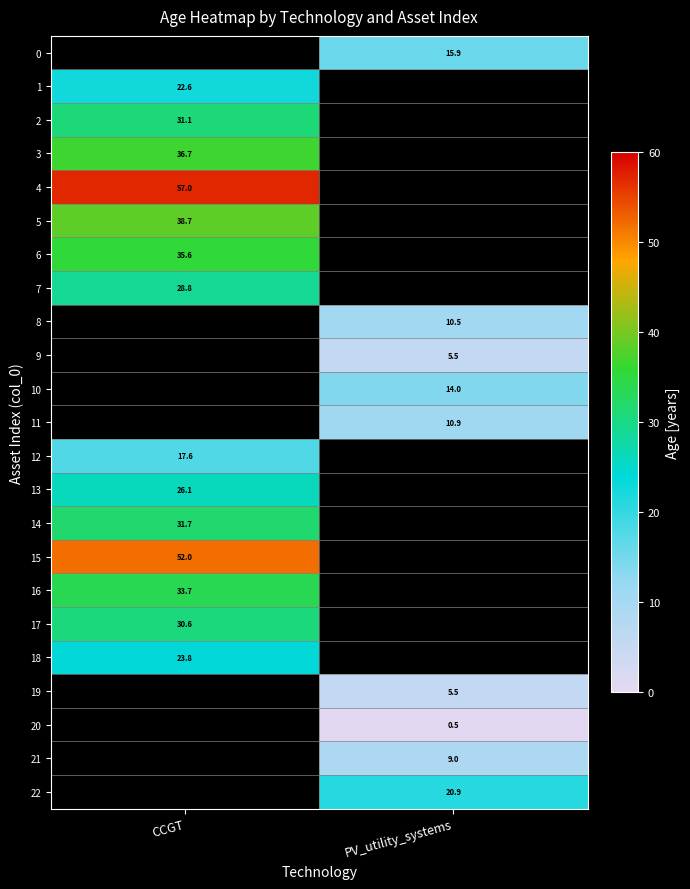

At which category does the chart reach its minimum across all series?

PV_utility_systems